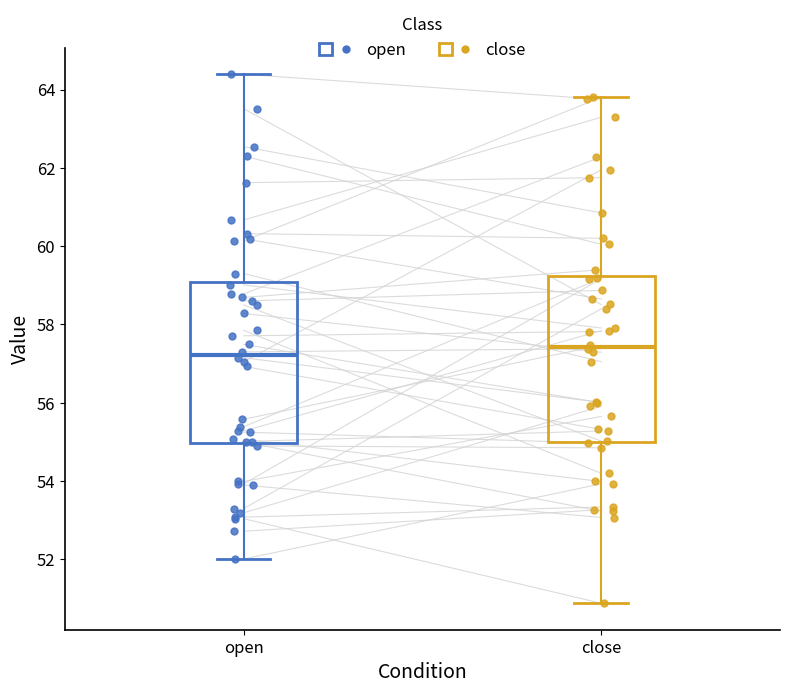

Reading left to right, read every box against the y-axis: the position of its median line, the range the box covers, and the ends of its whiskers. The values are not printed on the chart, so give them approximately, as read against the axis.

open: median 57.2, box 55.0 to 59.0, whiskers 52.0 to 64.4
close: median 57.4, box 55.0 to 59.2, whiskers 50.8 to 63.8